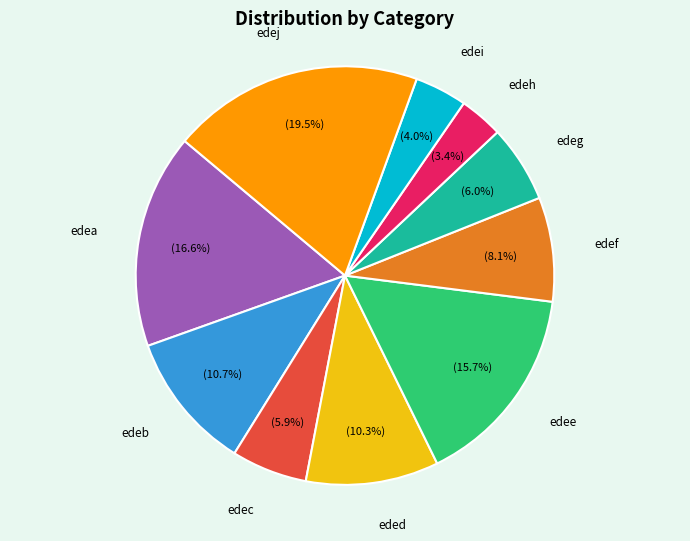

Is there a majority slice in this chart?

No